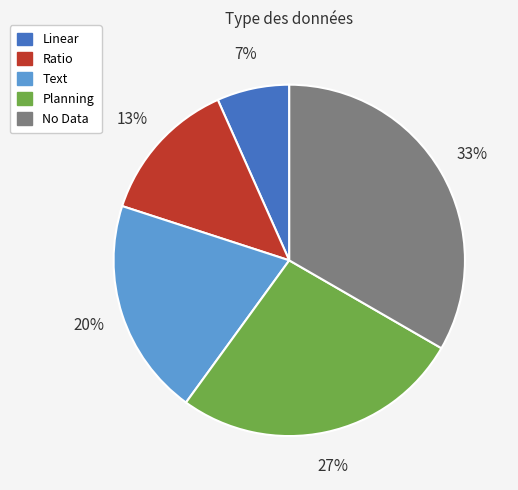

Is the sum of Planning and No Data greater than half?

Yes